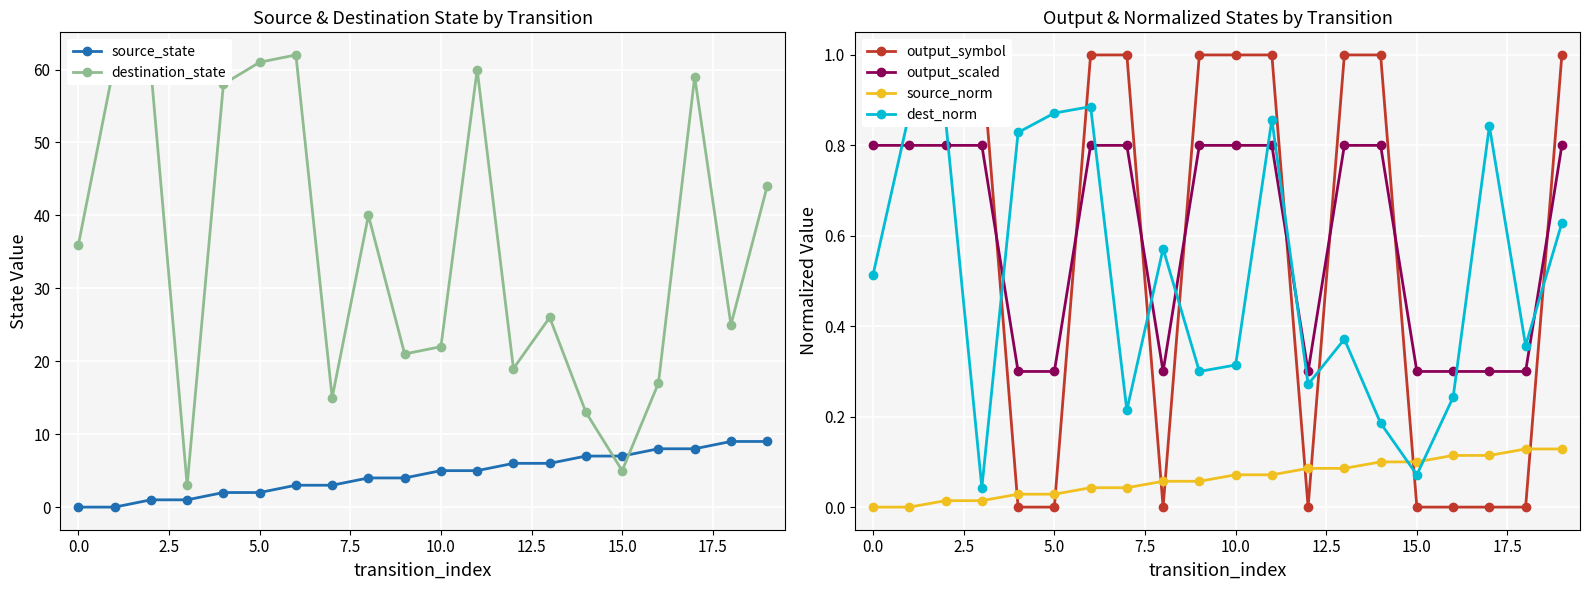

True or false: dest_norm has more than 0 interior local peaks.

True